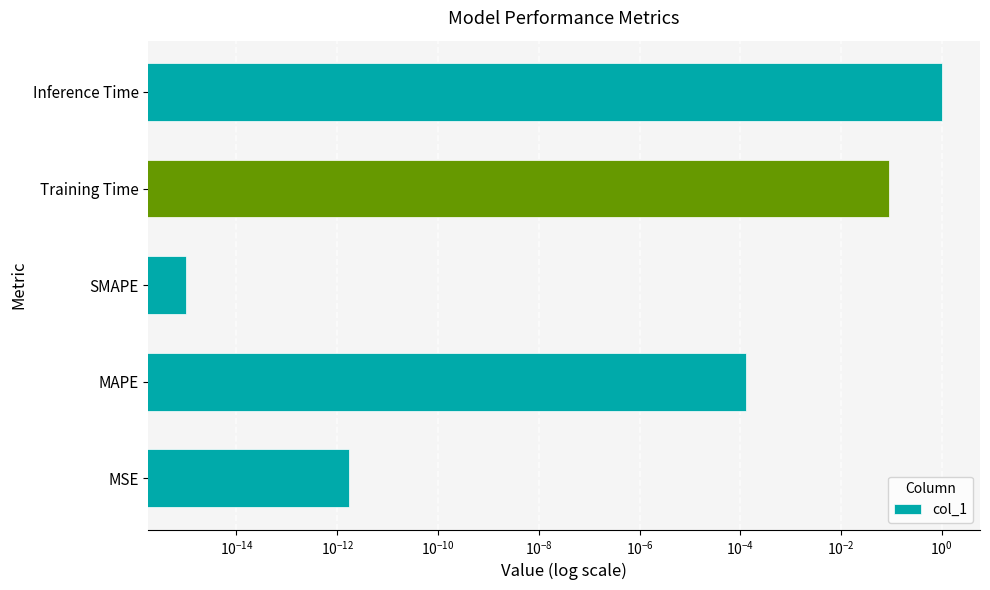

True or false: the data shows 0.0 at SMAPE.

True